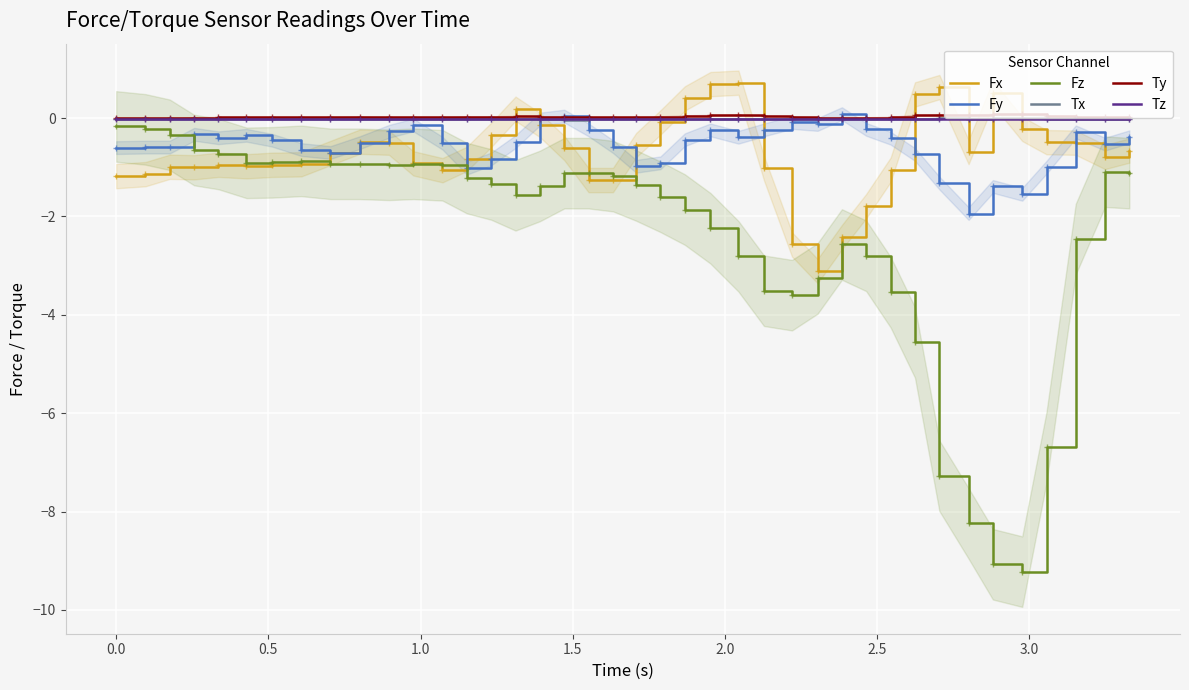

After their last crossing, which series has the higher values: Fz or Fy?

Fy